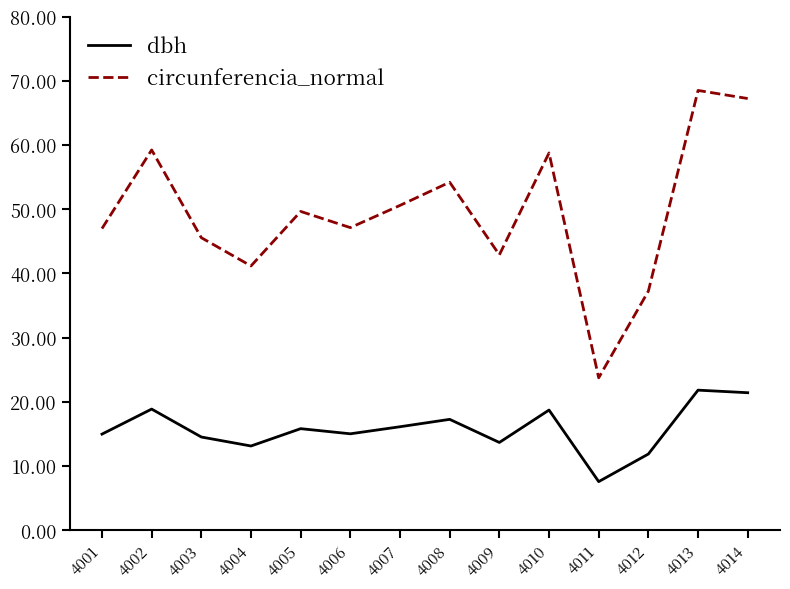

How many lines are shown in the chart?

2